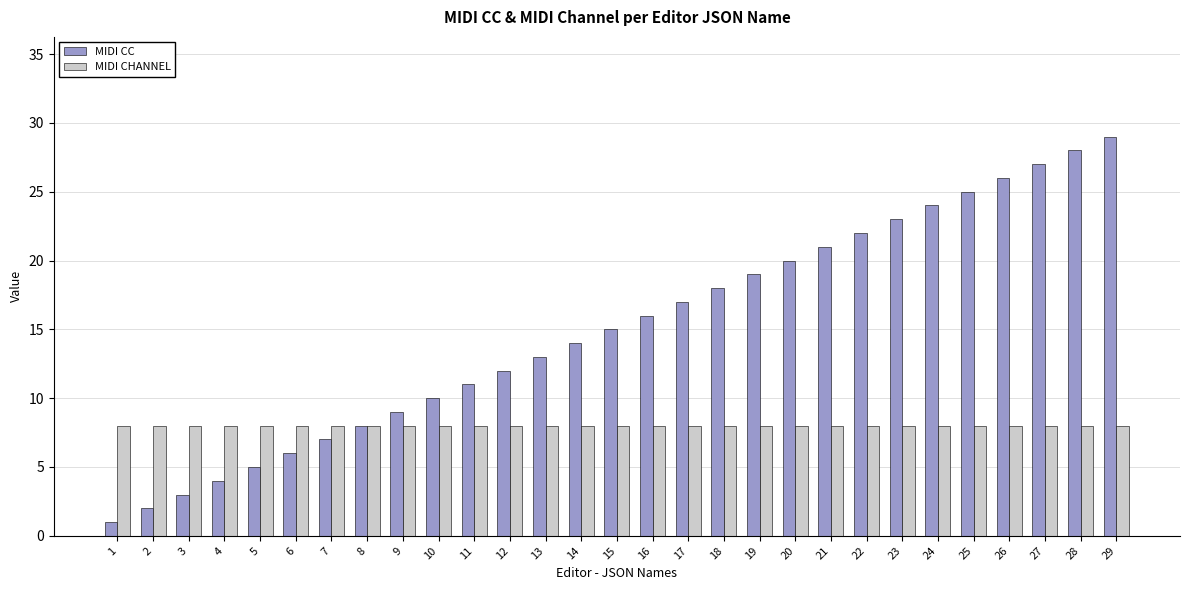

Are the bars horizontal?

No